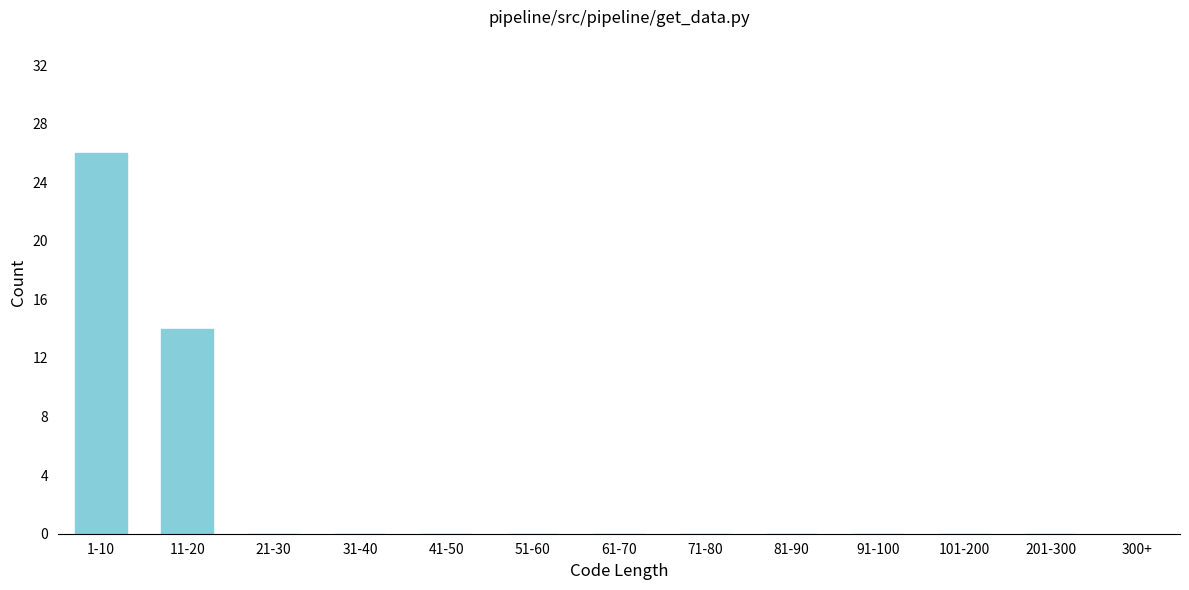

Reading left to right, list all the values displayed in this chart.

1-10=26	11-20=14	21-30=0	31-40=0	41-50=0	51-60=0	61-70=0	71-80=0	81-90=0	91-100=0	101-200=0	201-300=0